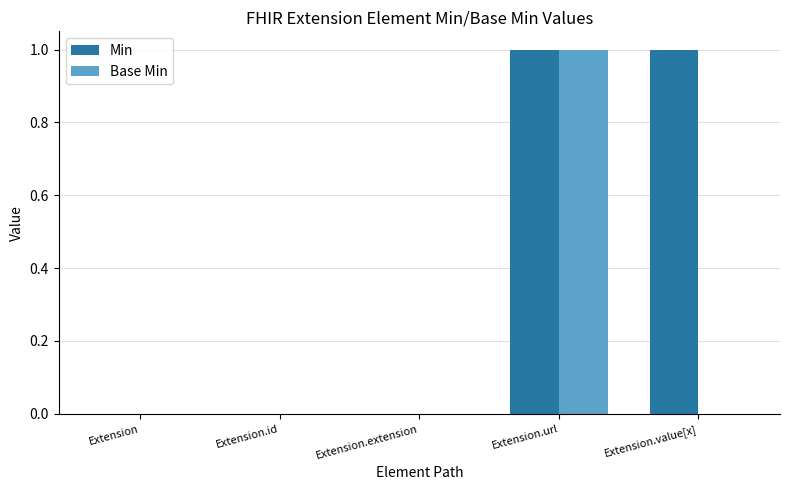

Is it true that Base Min equals 0 at Extension.value[x]?

True